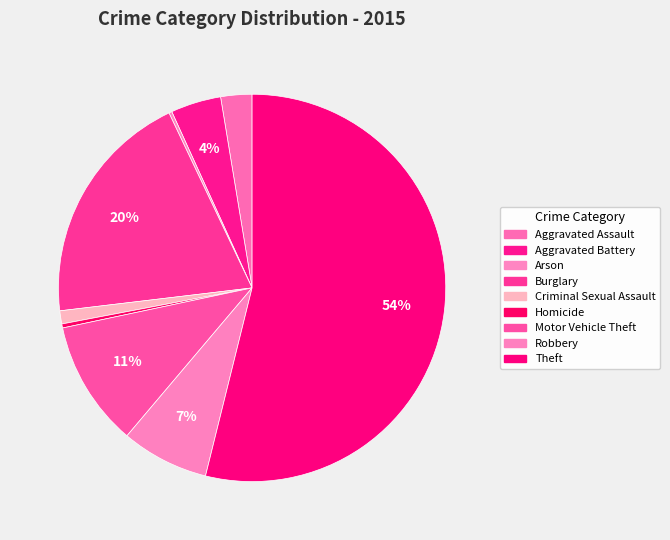

What is the majority slice?

Theft